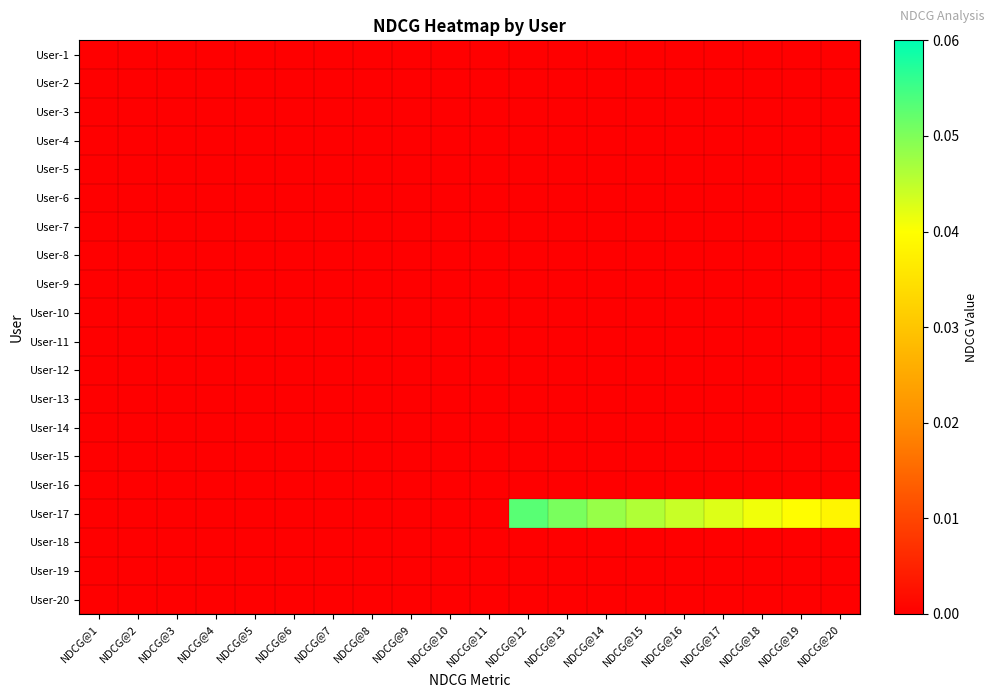

Reading left to right, extract all data points from this chart.

User-1: NDCG@1=0.0	NDCG@2=0.0	NDCG@3=0.0	NDCG@4=0.0	NDCG@5=0.0	NDCG@6=0.0	NDCG@7=0.0	NDCG@8=0.0	NDCG@9=0.0	NDCG@10=0.0	NDCG@11=0.0	NDCG@12=0.0	NDCG@13=0.0	NDCG@14=0.0	NDCG@15=0.0	NDCG@16=0.0	NDCG@17=0.0	NDCG@18=0.0	NDCG@19=0.0	NDCG@20=0.0
User-2: NDCG@1=0.0	NDCG@2=0.0	NDCG@3=0.0	NDCG@4=0.0	NDCG@5=0.0	NDCG@6=0.0	NDCG@7=0.0	NDCG@8=0.0	NDCG@9=0.0	NDCG@10=0.0	NDCG@11=0.0	NDCG@12=0.0	NDCG@13=0.0	NDCG@14=0.0	NDCG@15=0.0	NDCG@16=0.0	NDCG@17=0.0	NDCG@18=0.0	NDCG@19=0.0	NDCG@20=0.0
User-3: NDCG@1=0.0	NDCG@2=0.0	NDCG@3=0.0	NDCG@4=0.0	NDCG@5=0.0	NDCG@6=0.0	NDCG@7=0.0	NDCG@8=0.0	NDCG@9=0.0	NDCG@10=0.0	NDCG@11=0.0	NDCG@12=0.0	NDCG@13=0.0	NDCG@14=0.0	NDCG@15=0.0	NDCG@16=0.0	NDCG@17=0.0	NDCG@18=0.0	NDCG@19=0.0	NDCG@20=0.0
User-4: NDCG@1=0.0	NDCG@2=0.0	NDCG@3=0.0	NDCG@4=0.0	NDCG@5=0.0	NDCG@6=0.0	NDCG@7=0.0	NDCG@8=0.0	NDCG@9=0.0	NDCG@10=0.0	NDCG@11=0.0	NDCG@12=0.0	NDCG@13=0.0	NDCG@14=0.0	NDCG@15=0.0	NDCG@16=0.0	NDCG@17=0.0	NDCG@18=0.0	NDCG@19=0.0	NDCG@20=0.0
User-5: NDCG@1=0.0	NDCG@2=0.0	NDCG@3=0.0	NDCG@4=0.0	NDCG@5=0.0	NDCG@6=0.0	NDCG@7=0.0	NDCG@8=0.0	NDCG@9=0.0	NDCG@10=0.0	NDCG@11=0.0	NDCG@12=0.0	NDCG@13=0.0	NDCG@14=0.0	NDCG@15=0.0	NDCG@16=0.0	NDCG@17=0.0	NDCG@18=0.0	NDCG@19=0.0	NDCG@20=0.0
User-6: NDCG@1=0.0	NDCG@2=0.0	NDCG@3=0.0	NDCG@4=0.0	NDCG@5=0.0	NDCG@6=0.0	NDCG@7=0.0	NDCG@8=0.0	NDCG@9=0.0	NDCG@10=0.0	NDCG@11=0.0	NDCG@12=0.0	NDCG@13=0.0	NDCG@14=0.0	NDCG@15=0.0	NDCG@16=0.0	NDCG@17=0.0	NDCG@18=0.0	NDCG@19=0.0	NDCG@20=0.0
User-7: NDCG@1=0.0	NDCG@2=0.0	NDCG@3=0.0	NDCG@4=0.0	NDCG@5=0.0	NDCG@6=0.0	NDCG@7=0.0	NDCG@8=0.0	NDCG@9=0.0	NDCG@10=0.0	NDCG@11=0.0	NDCG@12=0.0	NDCG@13=0.0	NDCG@14=0.0	NDCG@15=0.0	NDCG@16=0.0	NDCG@17=0.0	NDCG@18=0.0	NDCG@19=0.0	NDCG@20=0.0
User-8: NDCG@1=0.0	NDCG@2=0.0	NDCG@3=0.0	NDCG@4=0.0	NDCG@5=0.0	NDCG@6=0.0	NDCG@7=0.0	NDCG@8=0.0	NDCG@9=0.0	NDCG@10=0.0	NDCG@11=0.0	NDCG@12=0.0	NDCG@13=0.0	NDCG@14=0.0	NDCG@15=0.0	NDCG@16=0.0	NDCG@17=0.0	NDCG@18=0.0	NDCG@19=0.0	NDCG@20=0.0
User-9: NDCG@1=0.0	NDCG@2=0.0	NDCG@3=0.0	NDCG@4=0.0	NDCG@5=0.0	NDCG@6=0.0	NDCG@7=0.0	NDCG@8=0.0	NDCG@9=0.0	NDCG@10=0.0	NDCG@11=0.0	NDCG@12=0.0	NDCG@13=0.0	NDCG@14=0.0	NDCG@15=0.0	NDCG@16=0.0	NDCG@17=0.0	NDCG@18=0.0	NDCG@19=0.0	NDCG@20=0.0
User-10: NDCG@1=0.0	NDCG@2=0.0	NDCG@3=0.0	NDCG@4=0.0	NDCG@5=0.0	NDCG@6=0.0	NDCG@7=0.0	NDCG@8=0.0	NDCG@9=0.0	NDCG@10=0.0	NDCG@11=0.0	NDCG@12=0.0	NDCG@13=0.0	NDCG@14=0.0	NDCG@15=0.0	NDCG@16=0.0	NDCG@17=0.0	NDCG@18=0.0	NDCG@19=0.0	NDCG@20=0.0
User-11: NDCG@1=0.0	NDCG@2=0.0	NDCG@3=0.0	NDCG@4=0.0	NDCG@5=0.0	NDCG@6=0.0	NDCG@7=0.0	NDCG@8=0.0	NDCG@9=0.0	NDCG@10=0.0	NDCG@11=0.0	NDCG@12=0.0	NDCG@13=0.0	NDCG@14=0.0	NDCG@15=0.0	NDCG@16=0.0	NDCG@17=0.0	NDCG@18=0.0	NDCG@19=0.0	NDCG@20=0.0
User-12: NDCG@1=0.0	NDCG@2=0.0	NDCG@3=0.0	NDCG@4=0.0	NDCG@5=0.0	NDCG@6=0.0	NDCG@7=0.0	NDCG@8=0.0	NDCG@9=0.0	NDCG@10=0.0	NDCG@11=0.0	NDCG@12=0.0	NDCG@13=0.0	NDCG@14=0.0	NDCG@15=0.0	NDCG@16=0.0	NDCG@17=0.0	NDCG@18=0.0	NDCG@19=0.0	NDCG@20=0.0
User-13: NDCG@1=0.0	NDCG@2=0.0	NDCG@3=0.0	NDCG@4=0.0	NDCG@5=0.0	NDCG@6=0.0	NDCG@7=0.0	NDCG@8=0.0	NDCG@9=0.0	NDCG@10=0.0	NDCG@11=0.0	NDCG@12=0.0	NDCG@13=0.0	NDCG@14=0.0	NDCG@15=0.0	NDCG@16=0.0	NDCG@17=0.0	NDCG@18=0.0	NDCG@19=0.0	NDCG@20=0.0
User-14: NDCG@1=0.0	NDCG@2=0.0	NDCG@3=0.0	NDCG@4=0.0	NDCG@5=0.0	NDCG@6=0.0	NDCG@7=0.0	NDCG@8=0.0	NDCG@9=0.0	NDCG@10=0.0	NDCG@11=0.0	NDCG@12=0.0	NDCG@13=0.0	NDCG@14=0.0	NDCG@15=0.0	NDCG@16=0.0	NDCG@17=0.0	NDCG@18=0.0	NDCG@19=0.0	NDCG@20=0.0
User-15: NDCG@1=0.0	NDCG@2=0.0	NDCG@3=0.0	NDCG@4=0.0	NDCG@5=0.0	NDCG@6=0.0	NDCG@7=0.0	NDCG@8=0.0	NDCG@9=0.0	NDCG@10=0.0	NDCG@11=0.0	NDCG@12=0.0	NDCG@13=0.0	NDCG@14=0.0	NDCG@15=0.0	NDCG@16=0.0	NDCG@17=0.0	NDCG@18=0.0	NDCG@19=0.0	NDCG@20=0.0
User-16: NDCG@1=0.0	NDCG@2=0.0	NDCG@3=0.0	NDCG@4=0.0	NDCG@5=0.0	NDCG@6=0.0	NDCG@7=0.0	NDCG@8=0.0	NDCG@9=0.0	NDCG@10=0.0	NDCG@11=0.0	NDCG@12=0.0	NDCG@13=0.0	NDCG@14=0.0	NDCG@15=0.0	NDCG@16=0.0	NDCG@17=0.0	NDCG@18=0.0	NDCG@19=0.0	NDCG@20=0.0
User-17: NDCG@1=0.0	NDCG@2=0.0	NDCG@3=0.0	NDCG@4=0.0	NDCG@5=0.0	NDCG@6=0.0	NDCG@7=0.0	NDCG@8=0.0	NDCG@9=0.0	NDCG@10=0.0	NDCG@11=0.0	NDCG@12=0.1	NDCG@13=0.1	NDCG@14=0.0	NDCG@15=0.0	NDCG@16=0.0	NDCG@17=0.0	NDCG@18=0.0	NDCG@19=0.0	NDCG@20=0.0
User-18: NDCG@1=0.0	NDCG@2=0.0	NDCG@3=0.0	NDCG@4=0.0	NDCG@5=0.0	NDCG@6=0.0	NDCG@7=0.0	NDCG@8=0.0	NDCG@9=0.0	NDCG@10=0.0	NDCG@11=0.0	NDCG@12=0.0	NDCG@13=0.0	NDCG@14=0.0	NDCG@15=0.0	NDCG@16=0.0	NDCG@17=0.0	NDCG@18=0.0	NDCG@19=0.0	NDCG@20=0.0
User-19: NDCG@1=0.0	NDCG@2=0.0	NDCG@3=0.0	NDCG@4=0.0	NDCG@5=0.0	NDCG@6=0.0	NDCG@7=0.0	NDCG@8=0.0	NDCG@9=0.0	NDCG@10=0.0	NDCG@11=0.0	NDCG@12=0.0	NDCG@13=0.0	NDCG@14=0.0	NDCG@15=0.0	NDCG@16=0.0	NDCG@17=0.0	NDCG@18=0.0	NDCG@19=0.0	NDCG@20=0.0
User-20: NDCG@1=0.0	NDCG@2=0.0	NDCG@3=0.0	NDCG@4=0.0	NDCG@5=0.0	NDCG@6=0.0	NDCG@7=0.0	NDCG@8=0.0	NDCG@9=0.0	NDCG@10=0.0	NDCG@11=0.0	NDCG@12=0.0	NDCG@13=0.0	NDCG@14=0.0	NDCG@15=0.0	NDCG@16=0.0	NDCG@17=0.0	NDCG@18=0.0	NDCG@19=0.0	NDCG@20=0.0